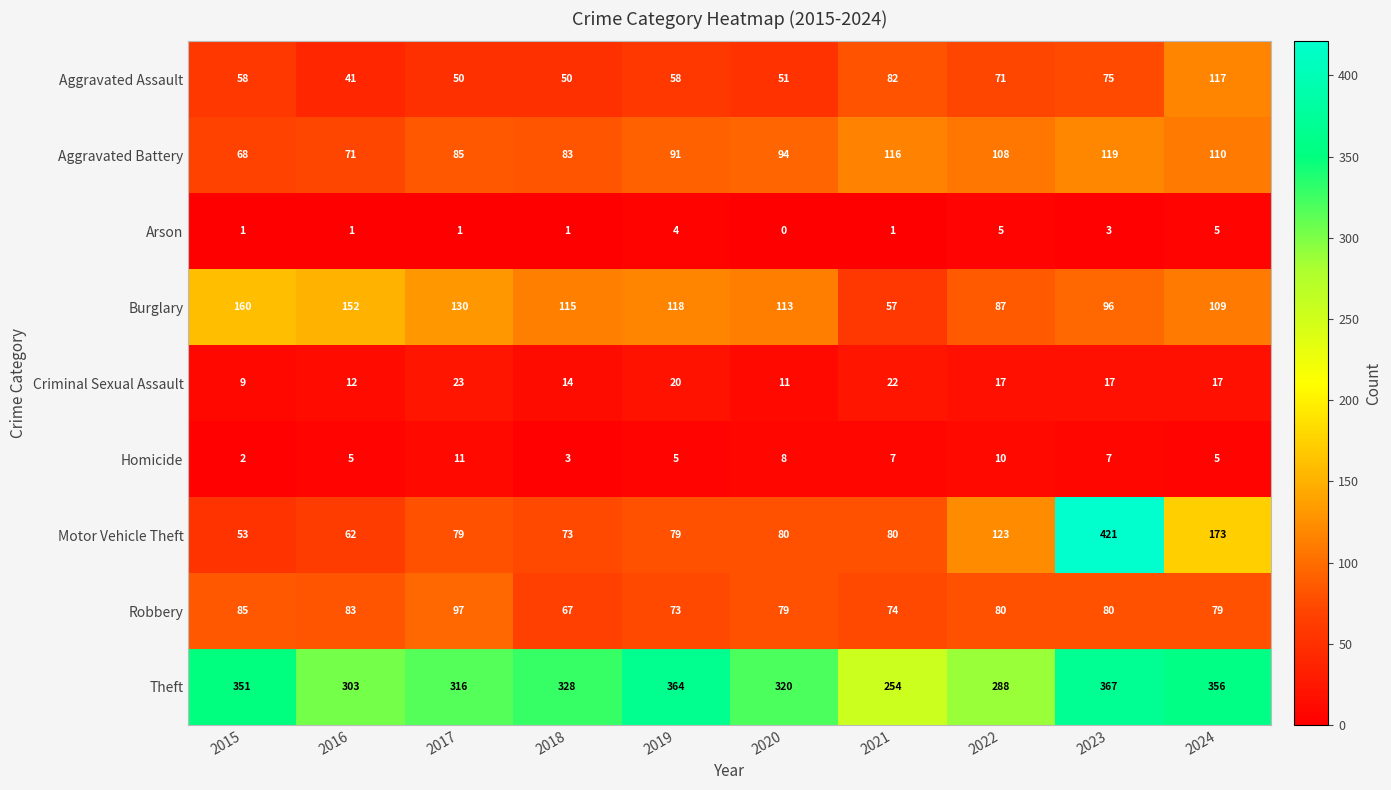

What is the sum of all Motor Vehicle Theft values?

1223